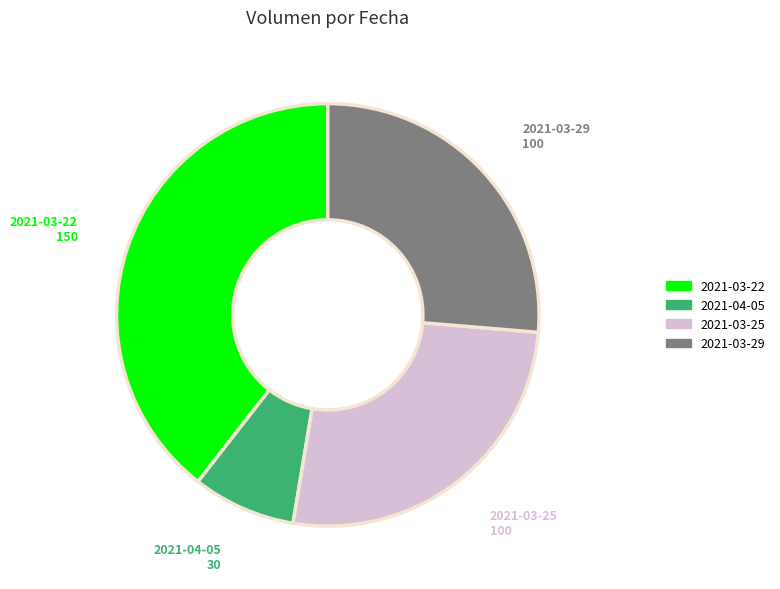

Is it true that 2021-04-05 is 1% of the pie?

False